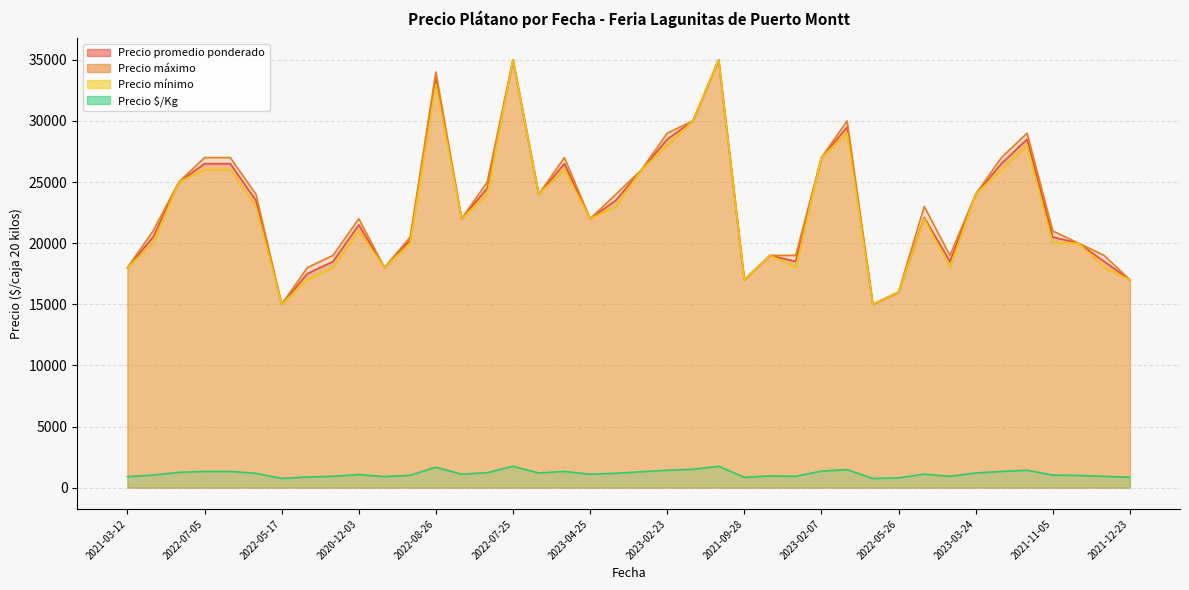

Where is the first local maximum for Precio promedio ponderado?

2020-12-03